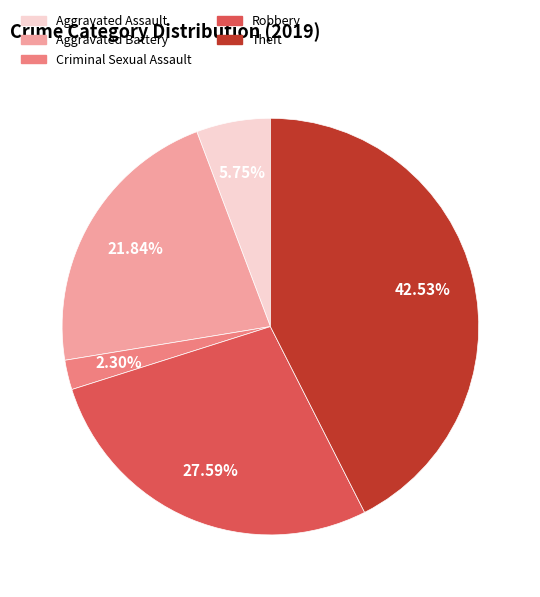

What is the smallest slice in the pie chart?

Criminal Sexual Assault